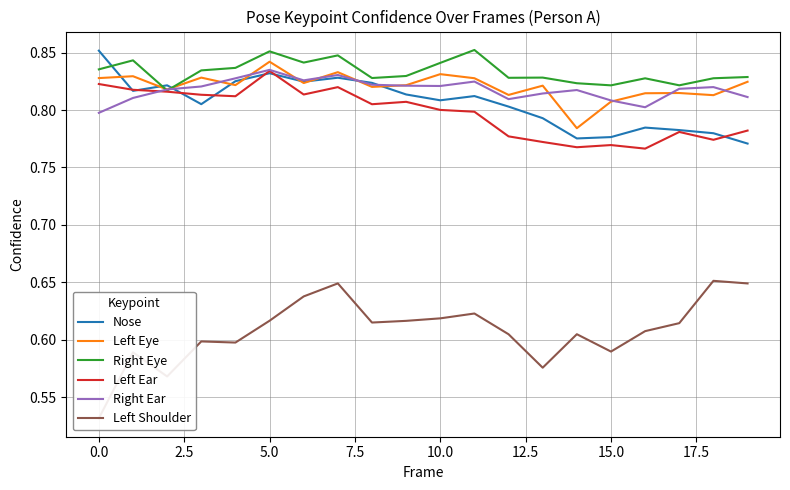

What is the label of the 15th point from the left?

14